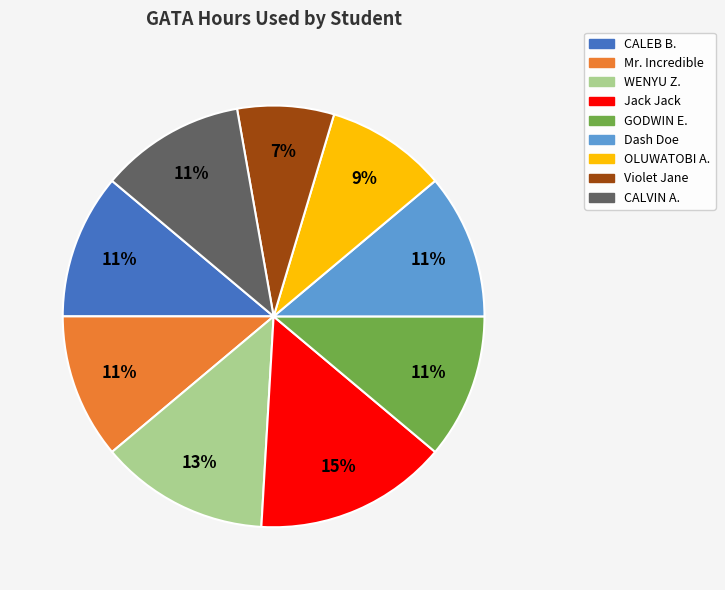

To the nearest percent, what is the combined percentage of Dash Doe and OLUWATOBI A.?

20%